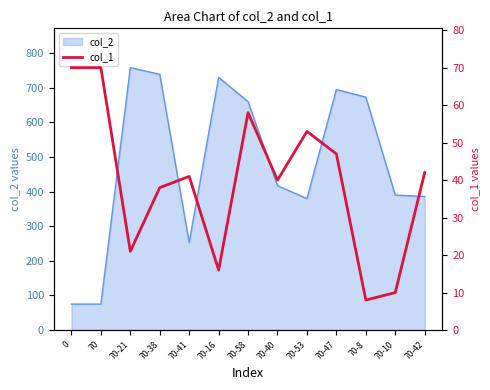

Is it true that col_2 equals 75 at 70?

True